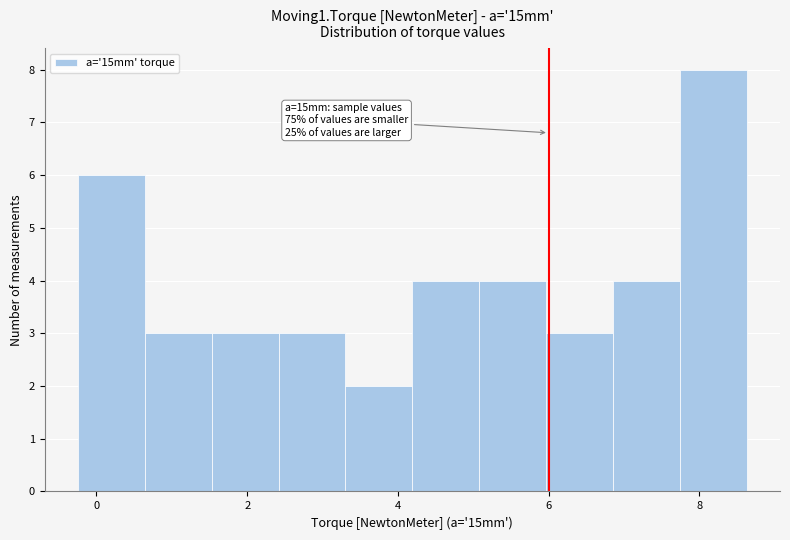

Which range on the x-axis has the tallest bar?

7.8 to 8.6